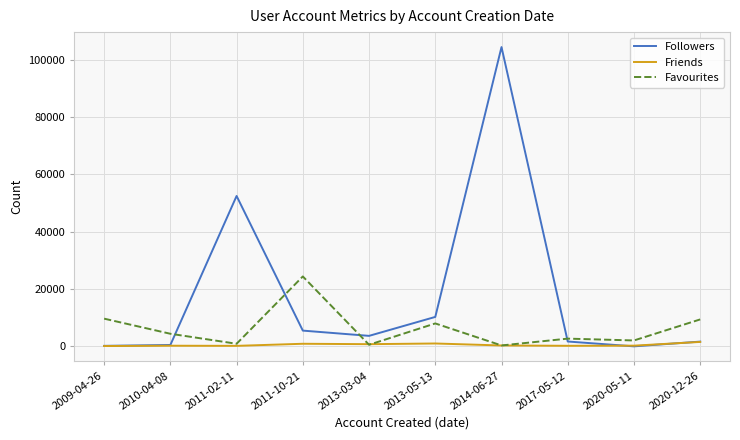

At how many categories does at least one series exceed 11492?

3